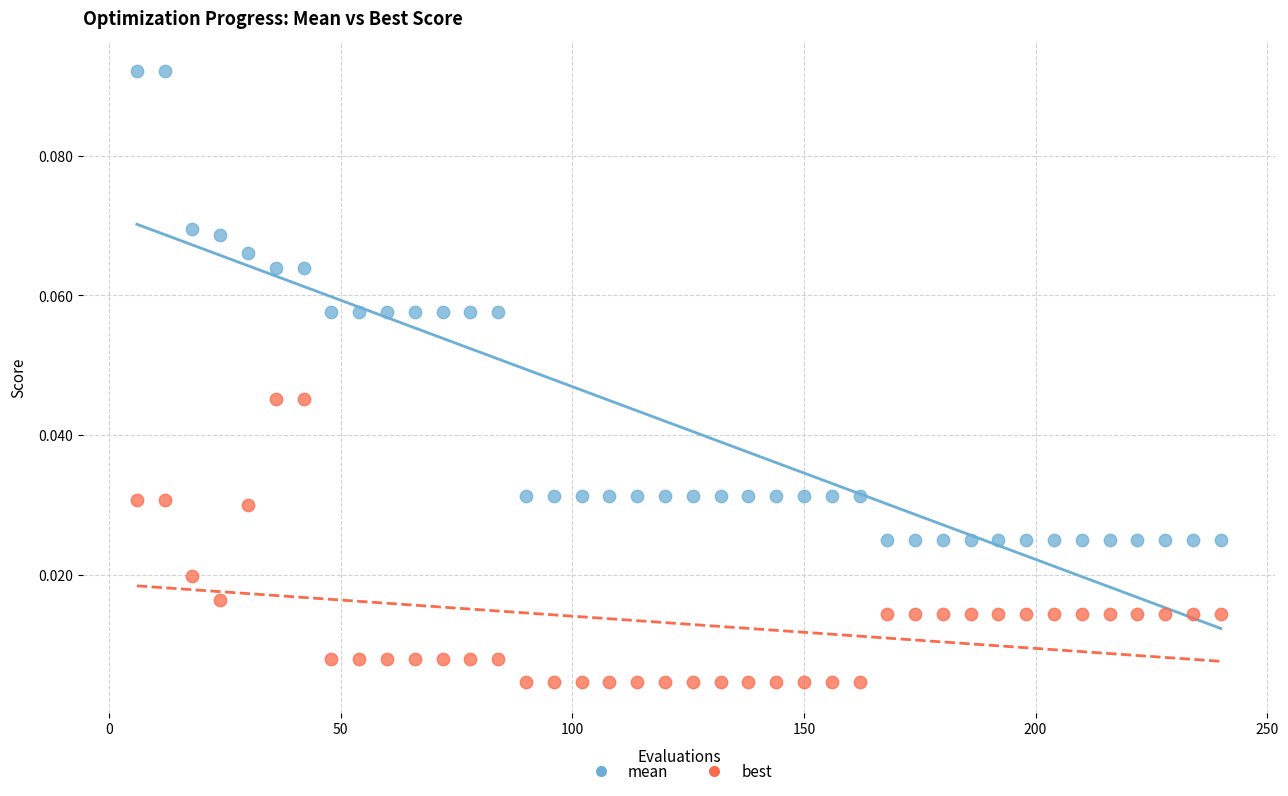

What are all the series names shown in the legend?

mean, best